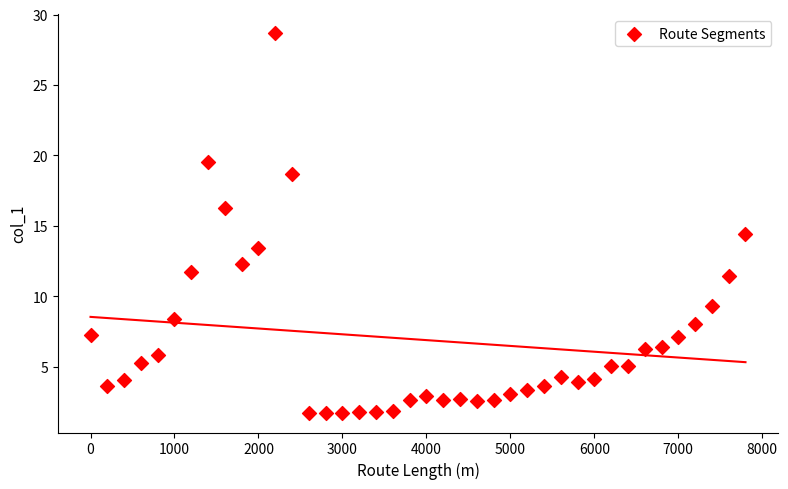

What Y value in the scatter plot is closest to 15?

14.4